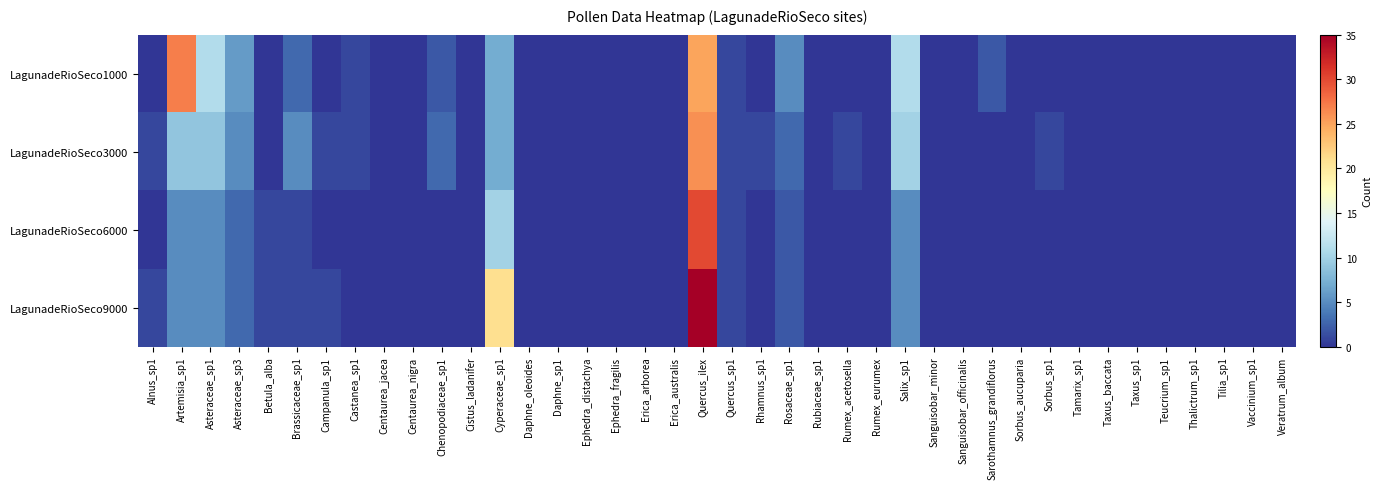

Rank the series at Rubiaceae_sp1 from highest to lowest value.

LagunadeRioSeco1000, LagunadeRioSeco3000, LagunadeRioSeco6000, LagunadeRioSeco9000